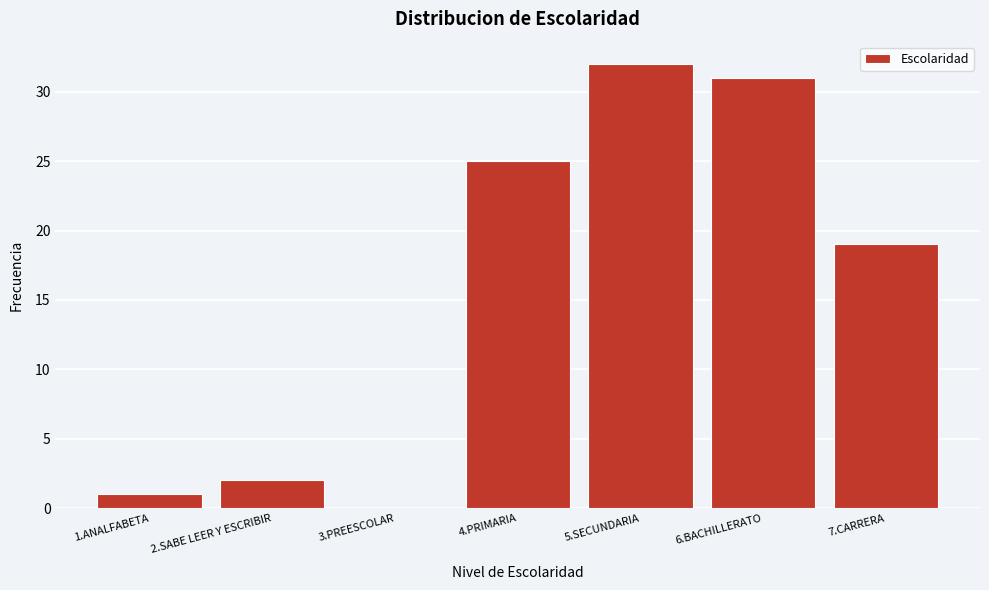

Reading left to right, transcribe all the data shown in this chart.

1.ANALFABETA=1	2.SABE LEER Y ESCRIBIR=2	3.PREESCOLAR=0	4.PRIMARIA=25	5.SECUNDARIA=32	6.BACHILLERATO=31	7.CARRERA=19